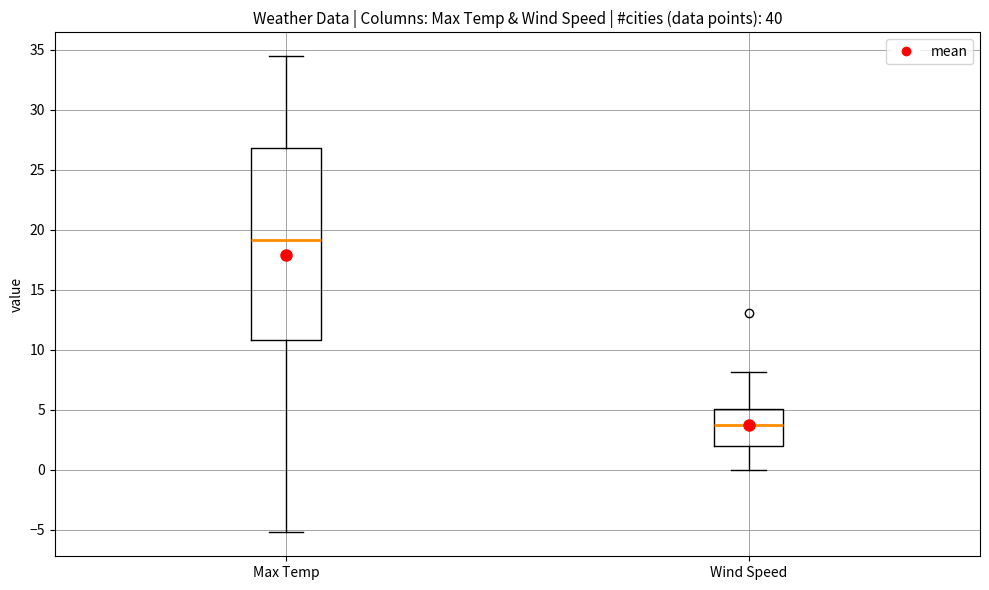

Comparing the boxes themselves (not the whiskers), which one is the tallest?

Max Temp